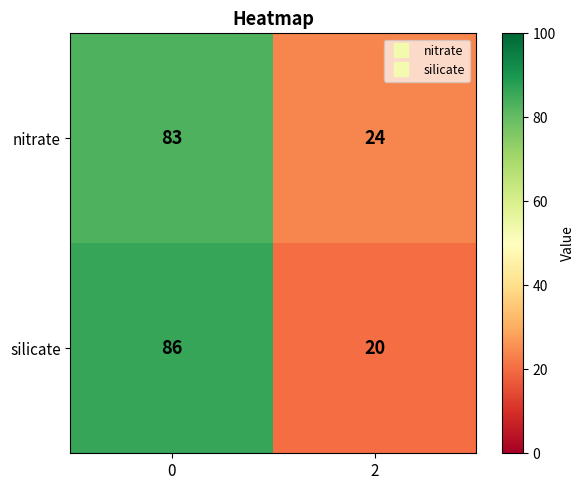

Which series changed the most between 0 and 2?

silicate